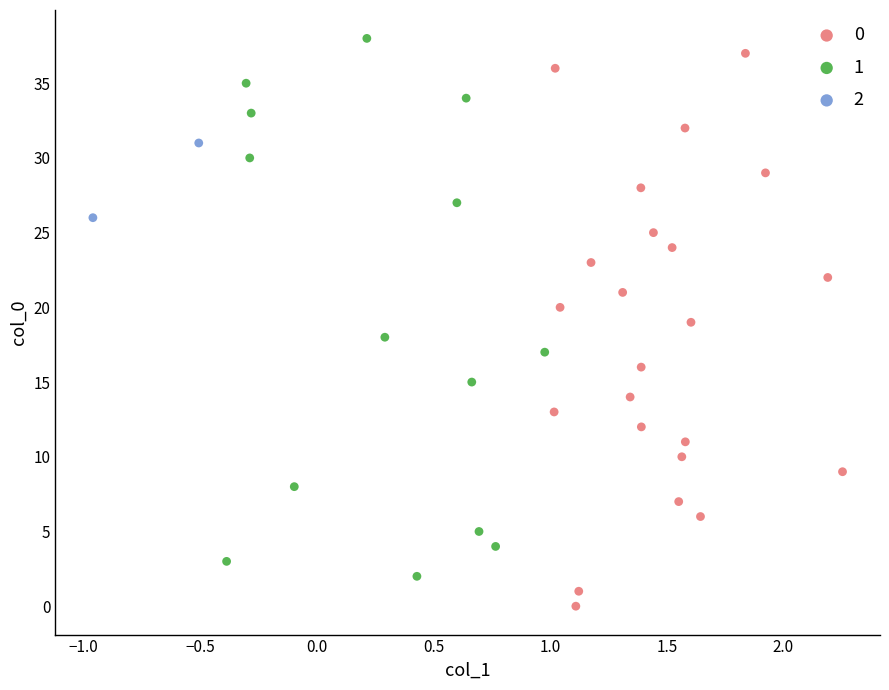

Which series reaches the minimum Y coordinate?

0